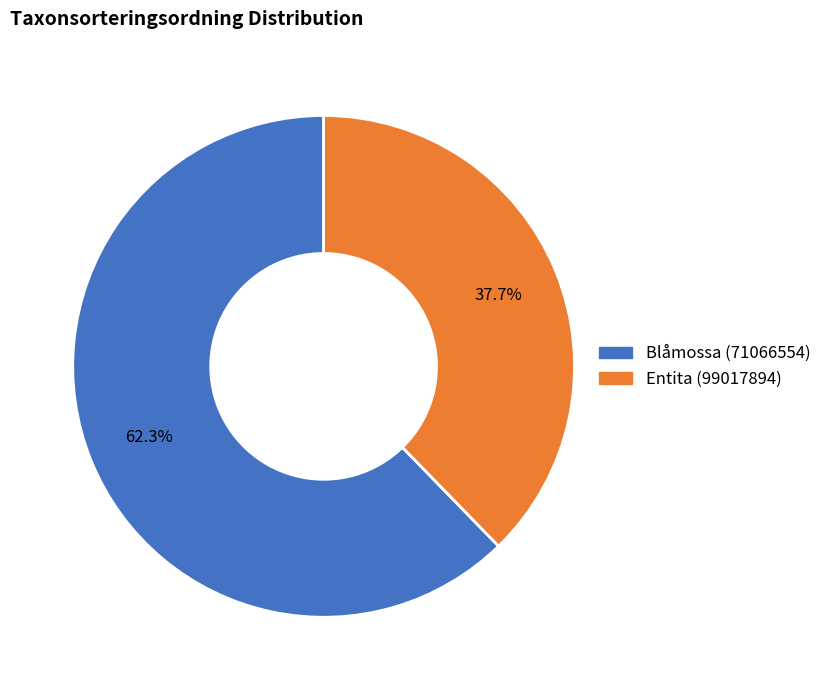

Count the number of slices in the pie.

2